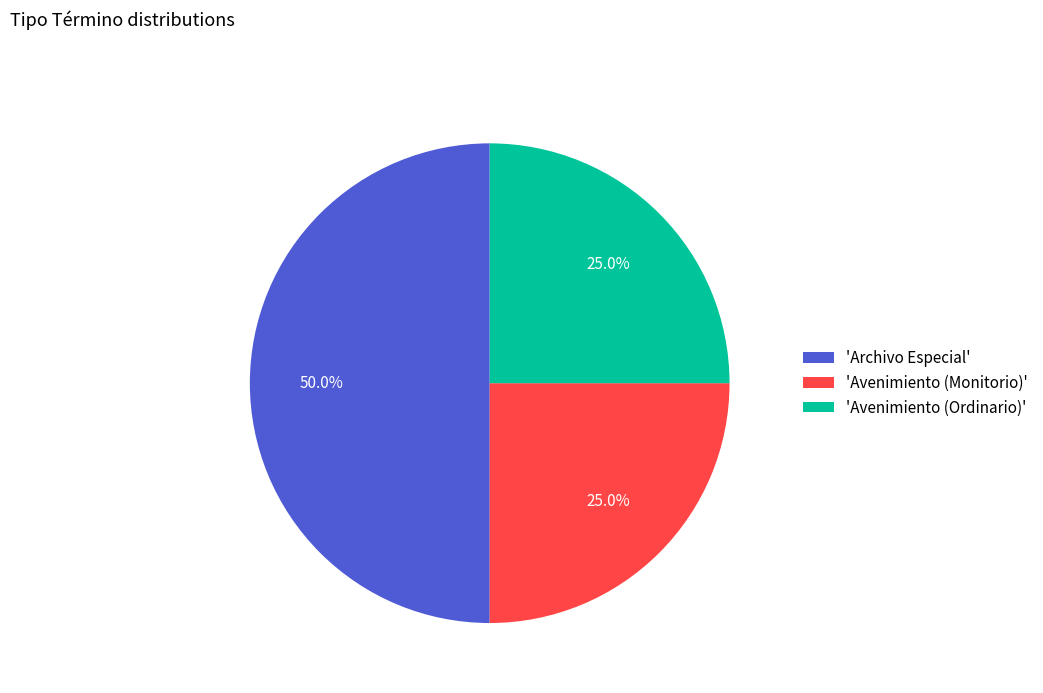

What percentage do 'Avenimiento (Ordinario)' and 'Avenimiento (Monitorio)' together represent?

50.0%